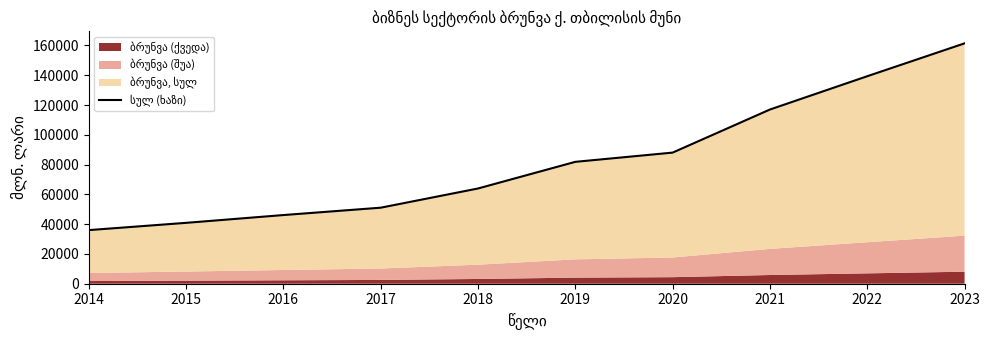

True or false: the data shows 40873.6 at 2015.

True